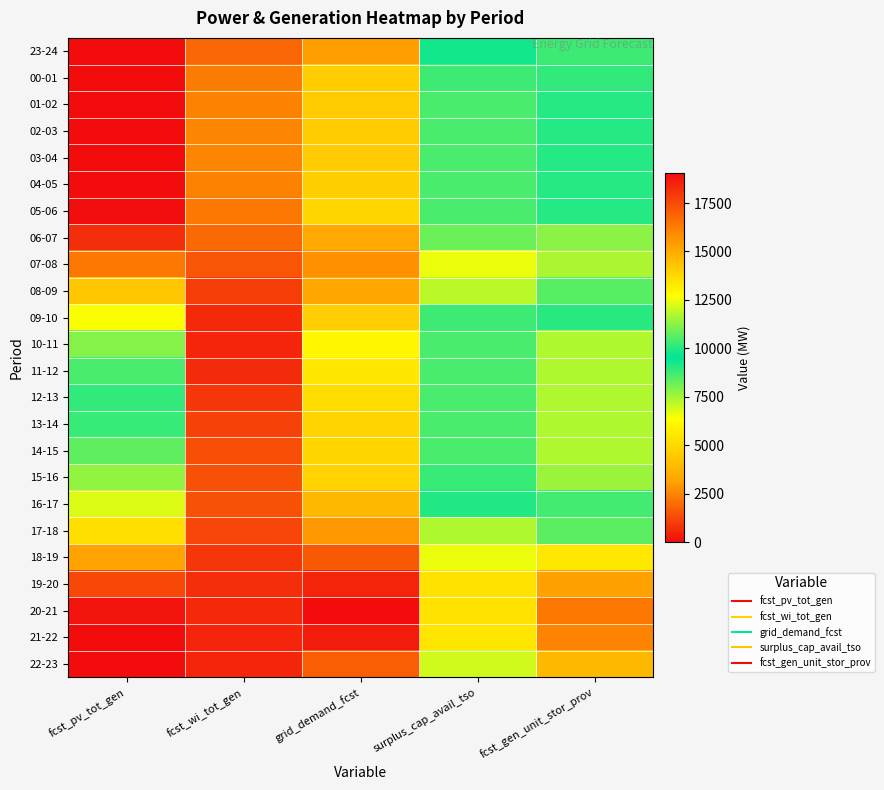

What is the spread (max minus min) of values at fcst_wi_tot_gen?

2024